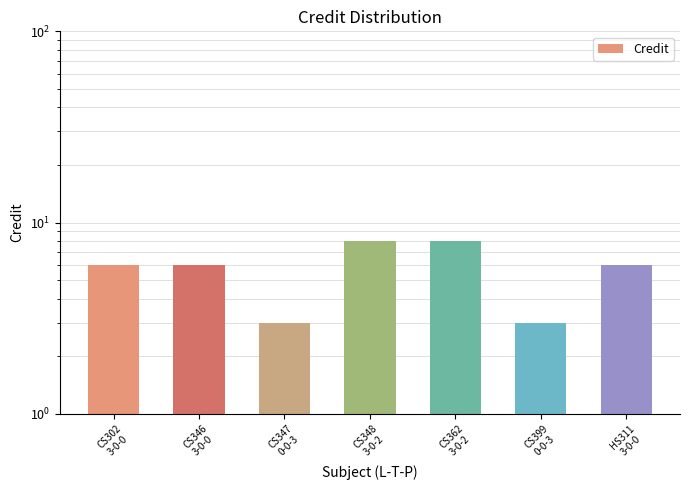

What is the label of the 6th bar from the left?

CS399
0-0-3